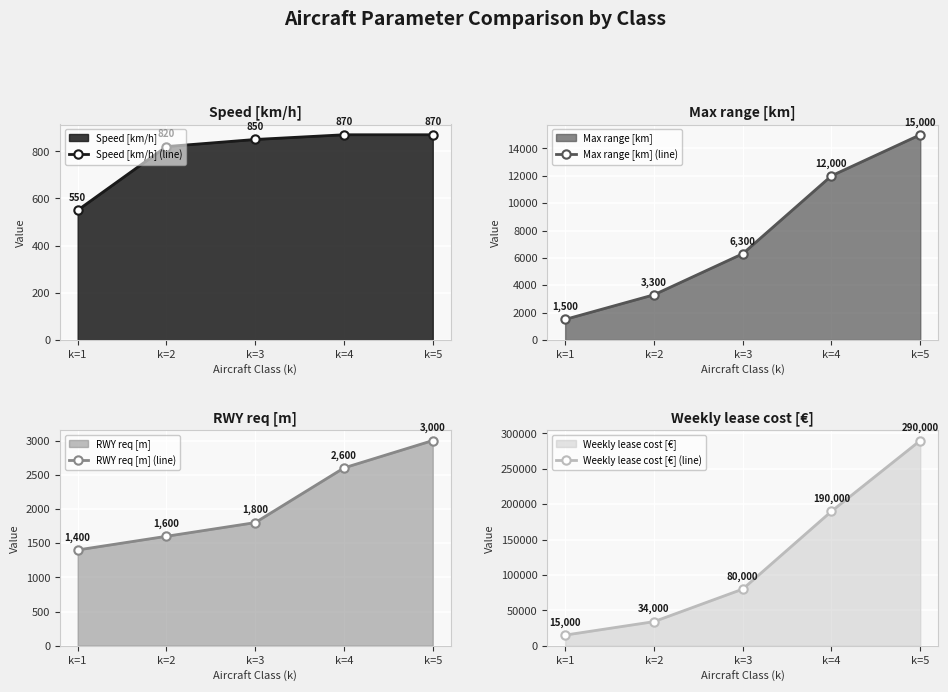

True or false: Speed [km/h] (line) and Max range [km] (line) cross at least once.

False